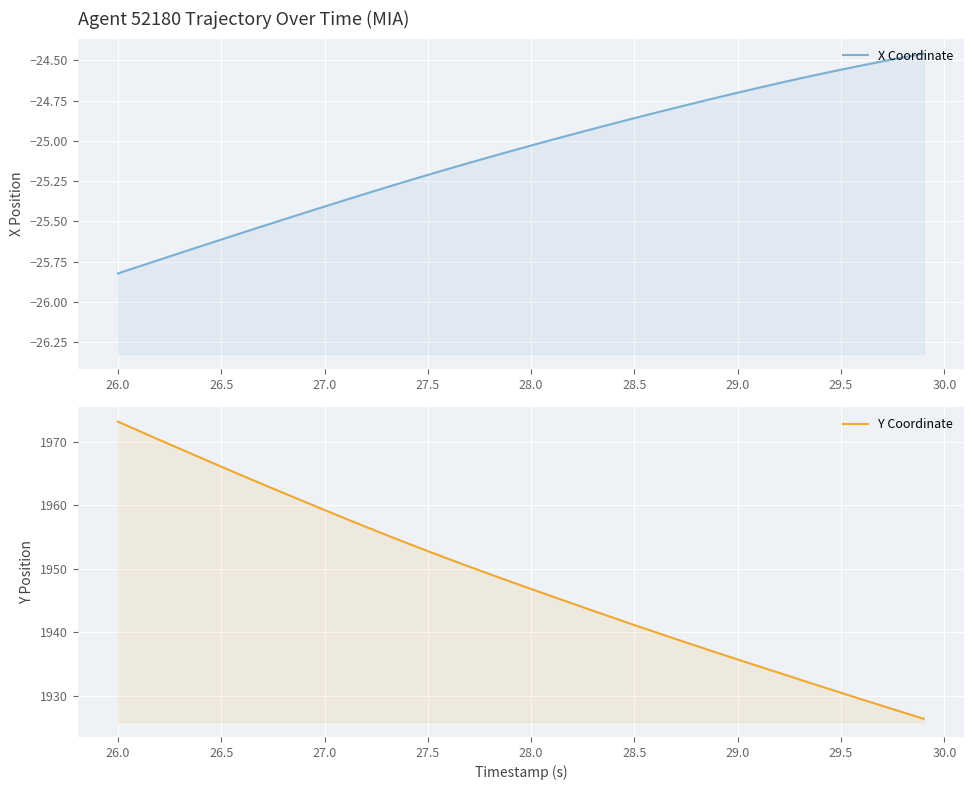

List the series in order of their overall mean, highest first.

Y Coordinate, X Coordinate